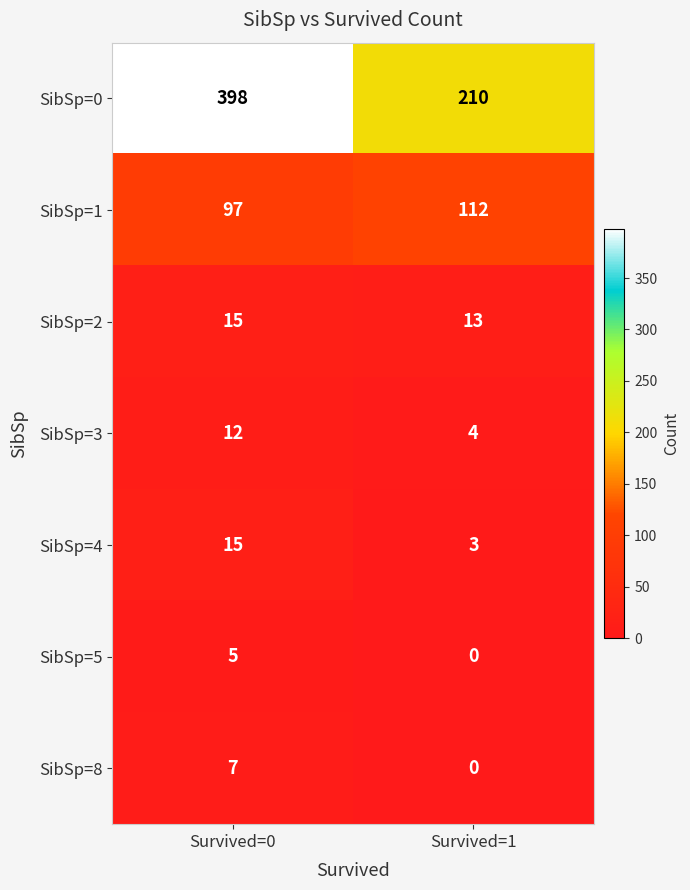

At which label does SibSp=4 reach its minimum?

Survived=1